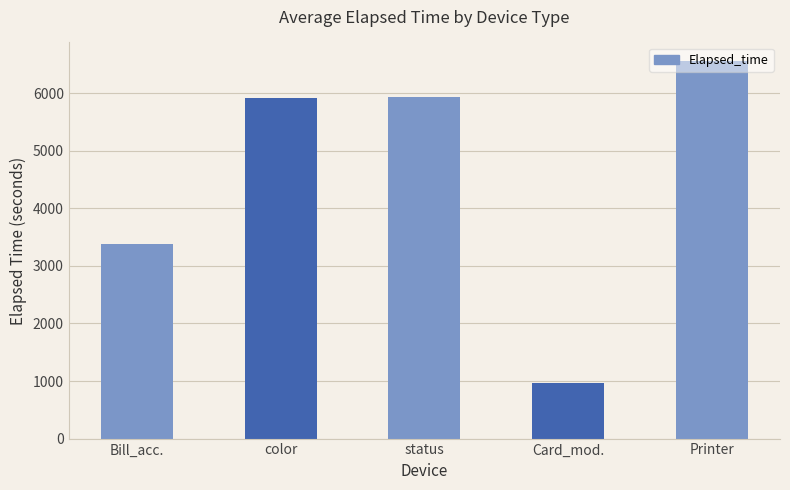

At which label does the data first exceed 5910?

color